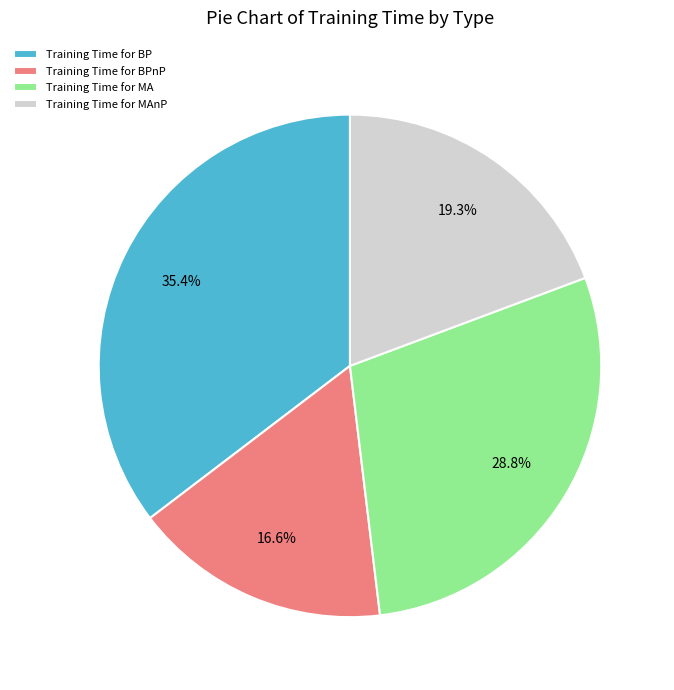

Combined, what portion of the pie is Training Time for BPnP and Training Time for BP?

51.9%